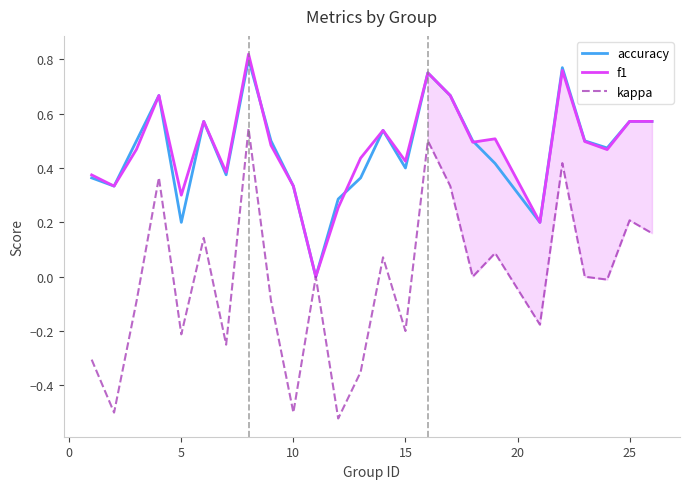

Does the chart have visible grid lines?

No